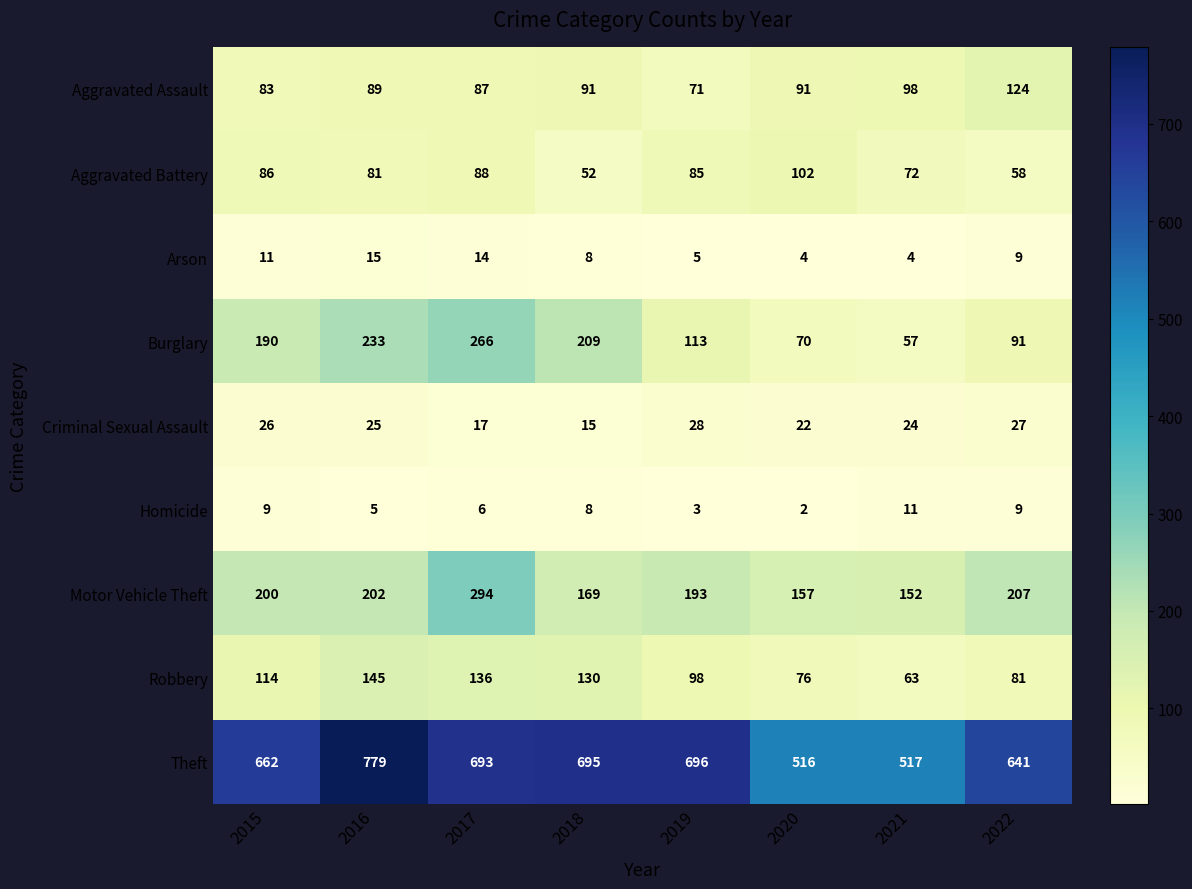

At which label does Criminal Sexual Assault reach its peak?

2019